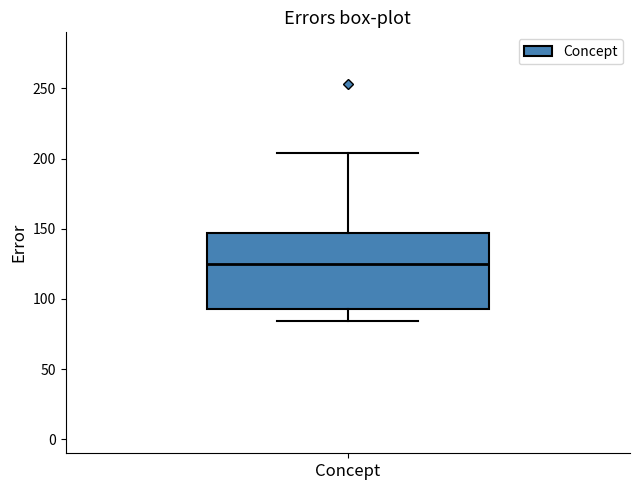

Where does the upper whisker of the box for Concept end on the y-axis? The values are not printed on the chart, so give them approximately, as read against the axis.

205